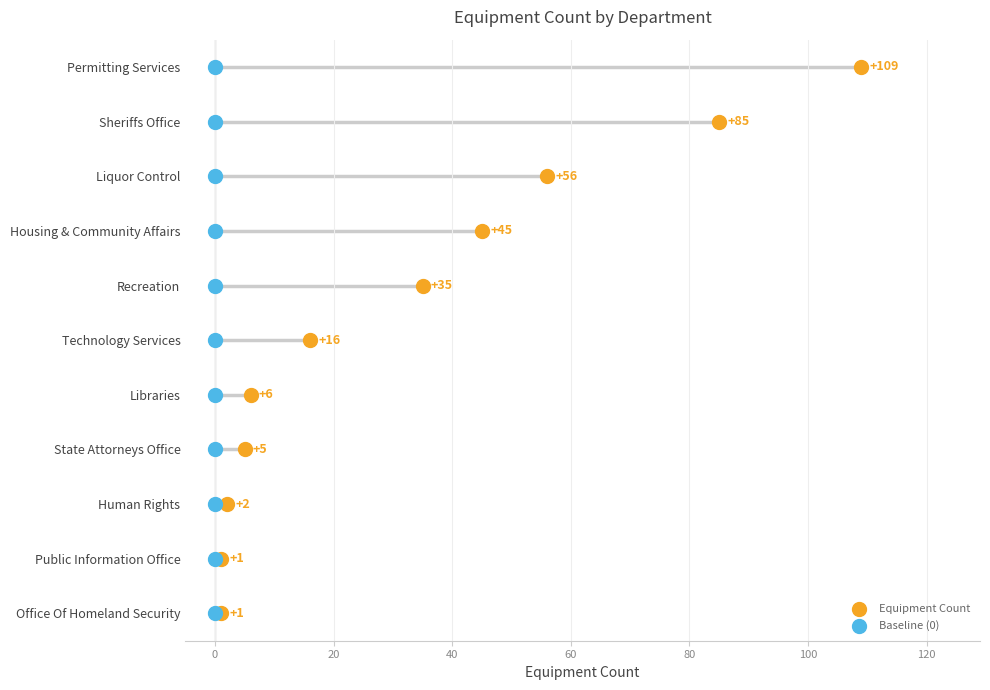

Which series has the widest spread of Y values?

Equipment Count